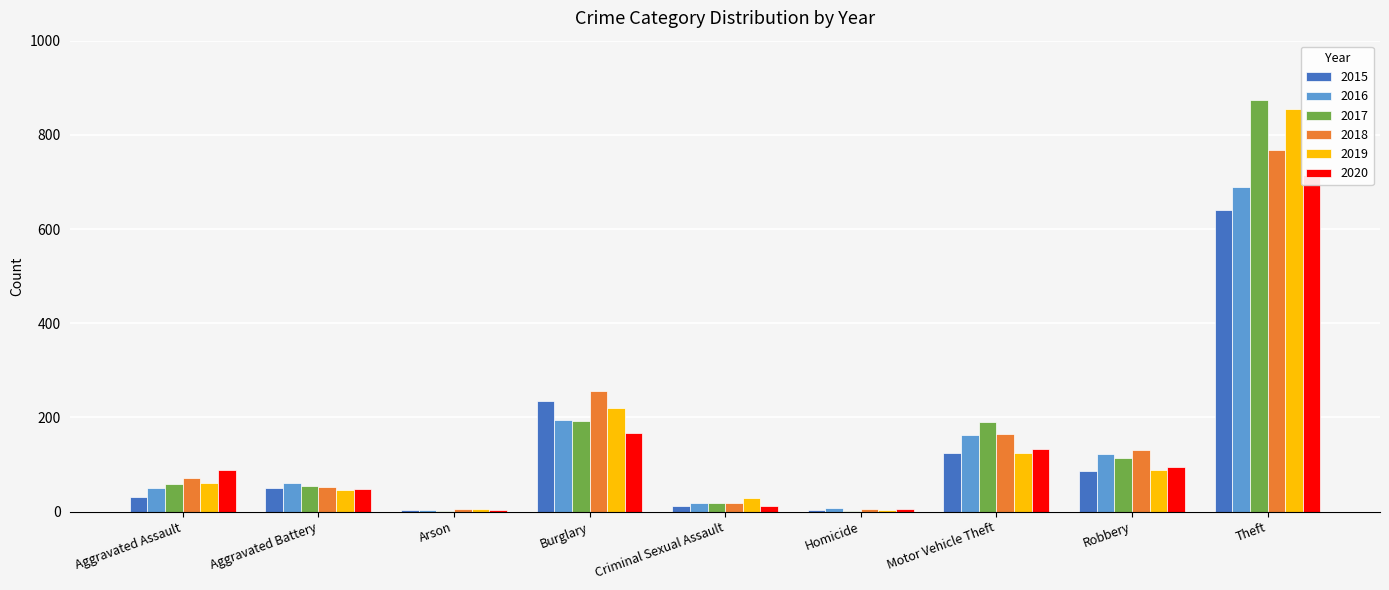

Which category has the lowest value in the 2020 series?

Arson